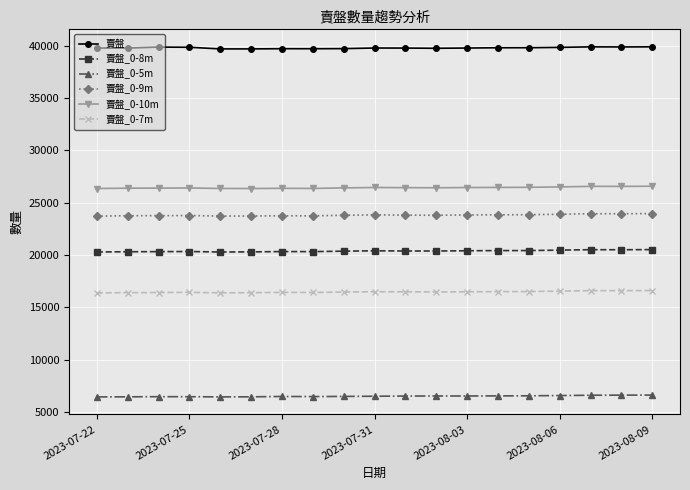

Which series has the largest total across all categories?

賣盤